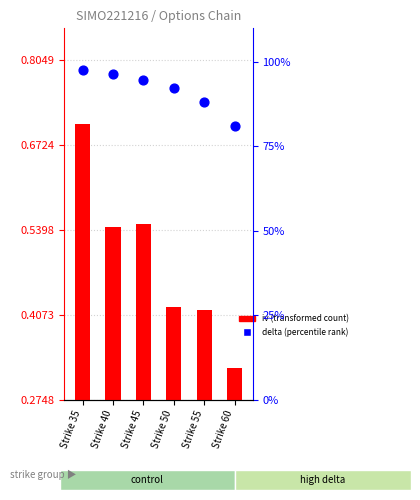

Is the value of iv (transformed count) at Strike 35 greater than the value of delta (percentile rank within sample) at Strike 40?

No